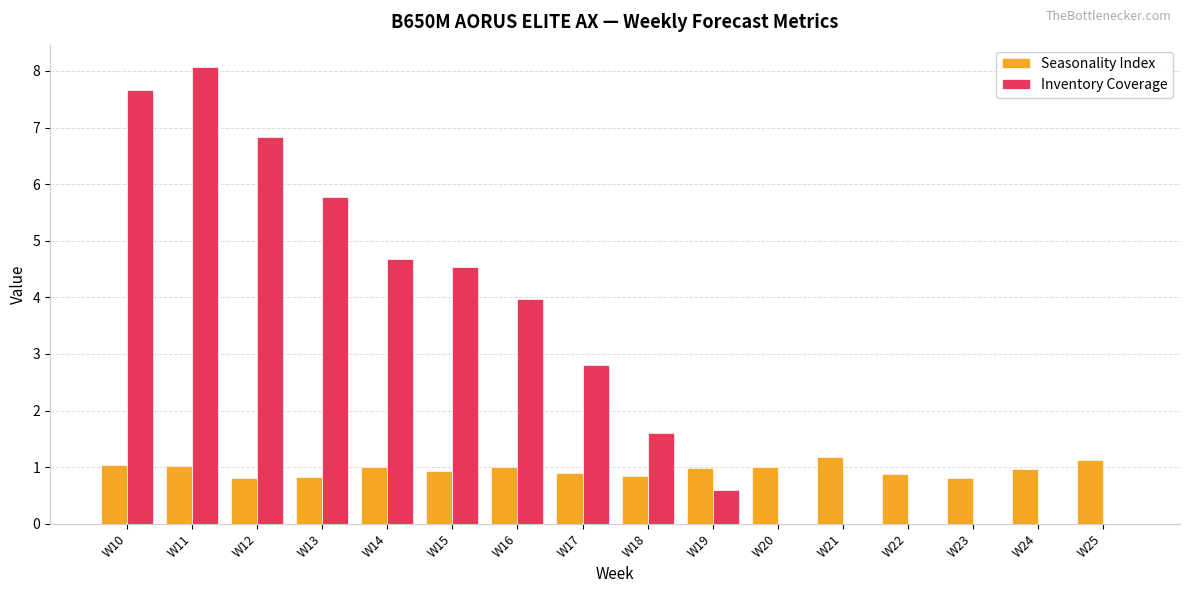

How many groups of bars are there?

16